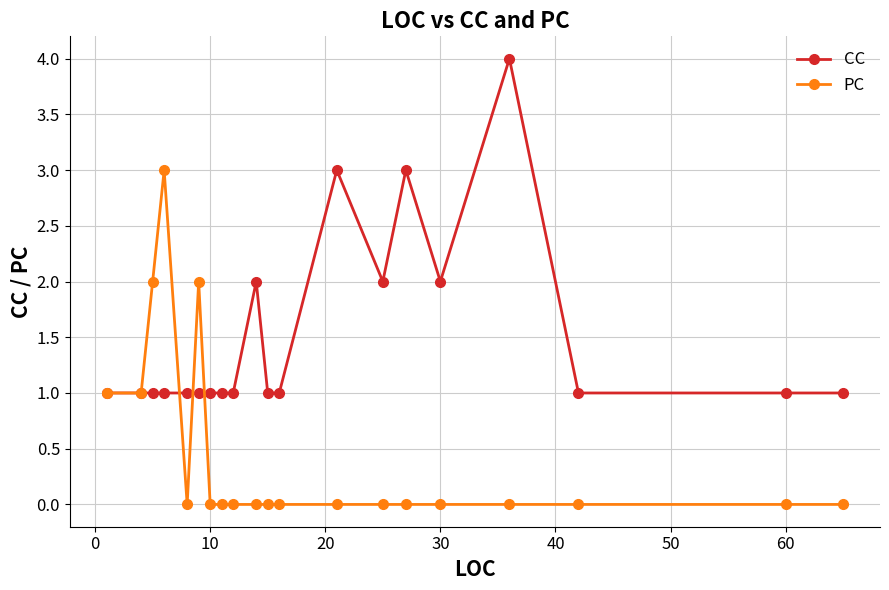

What is the highest value of the PC series?

3